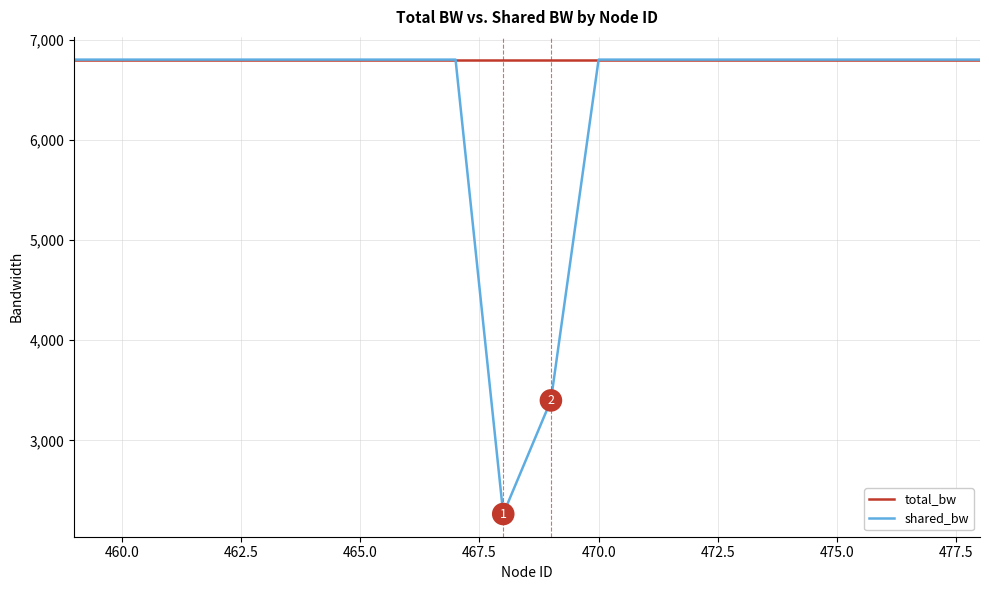

What is the sum of all shared_bw values?

128066.7